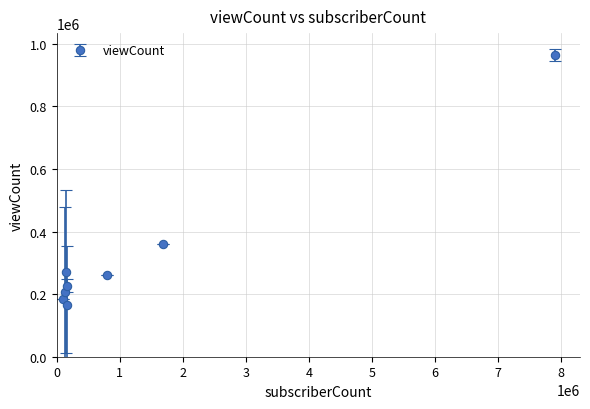

What is the smallest value displayed?

164901.5